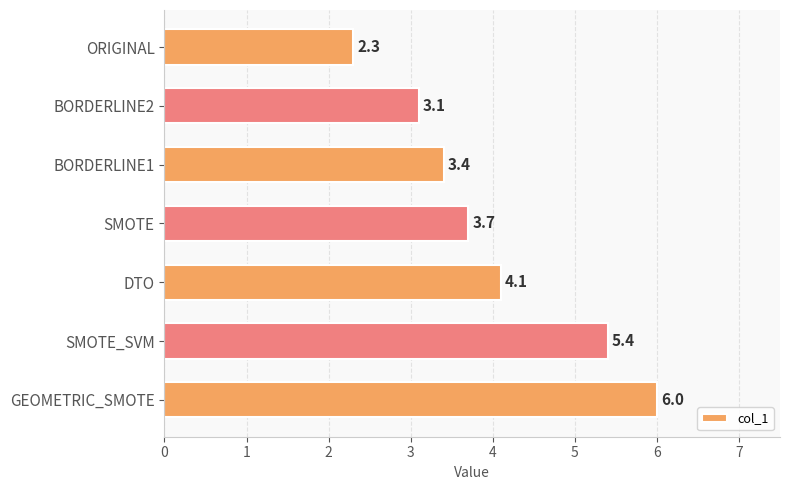

How many data points are less than 3?

1